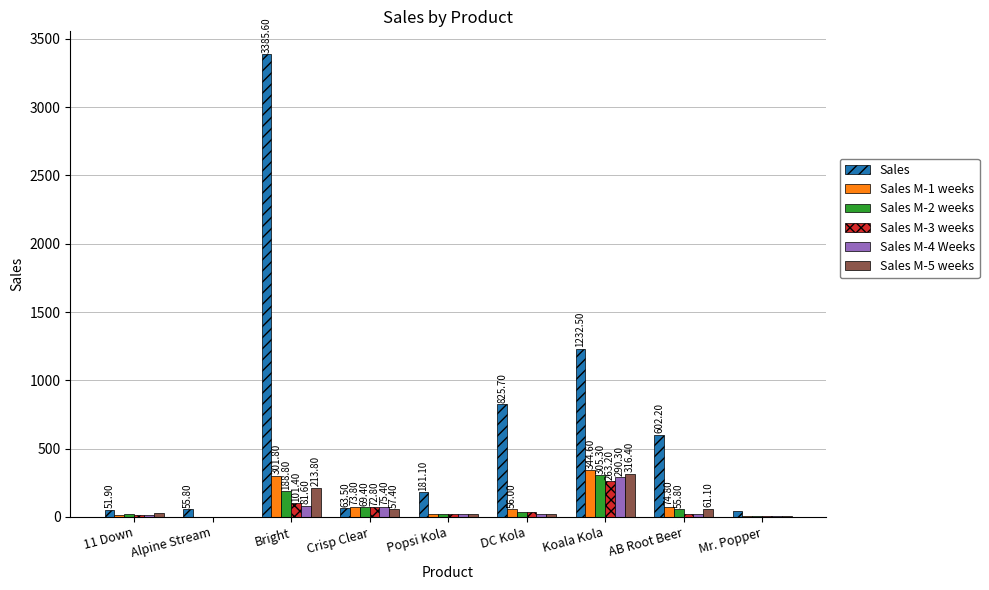

At which label is Sales M-4 Weeks closest to 145?

Bright